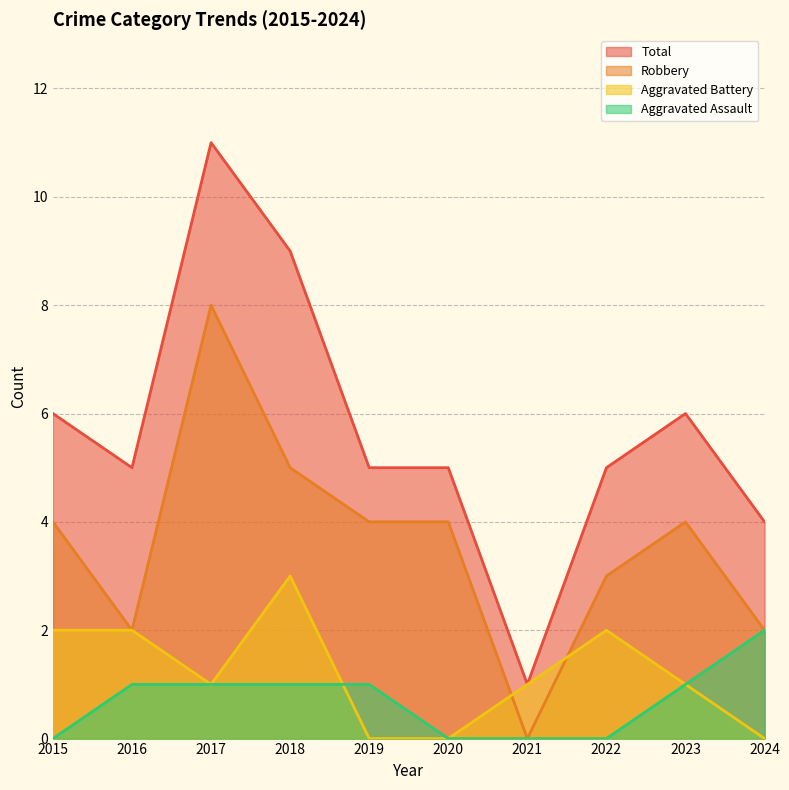

Where is the first local minimum for Robbery?

2016